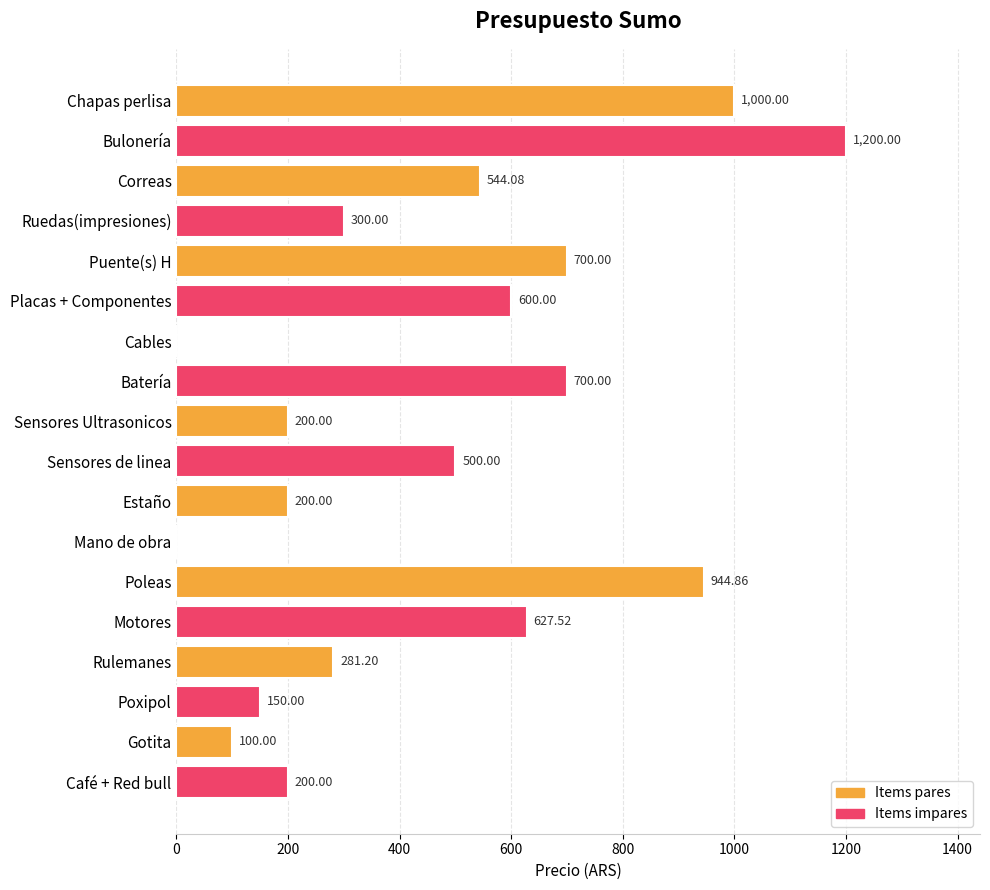

Between Sensores de linea and Mano de obra, which is larger?

Sensores de linea